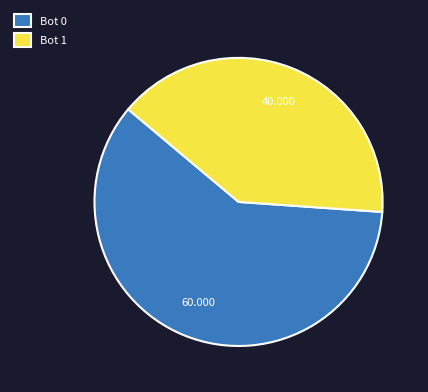

True or false: Bot 0 accounts for 47% of the total.

False